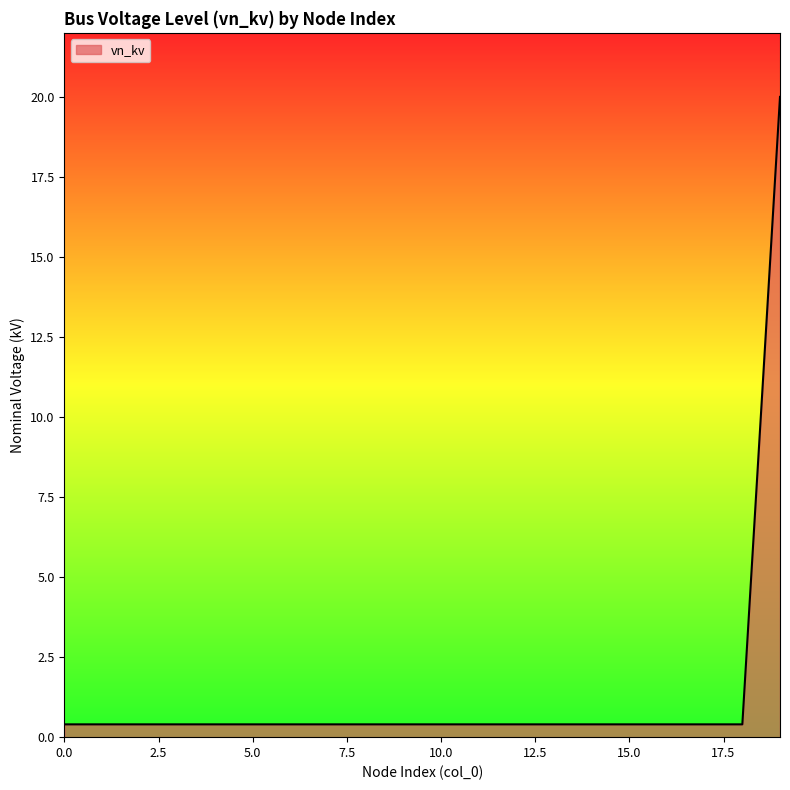

What is the maximum value shown in the chart?

20.0